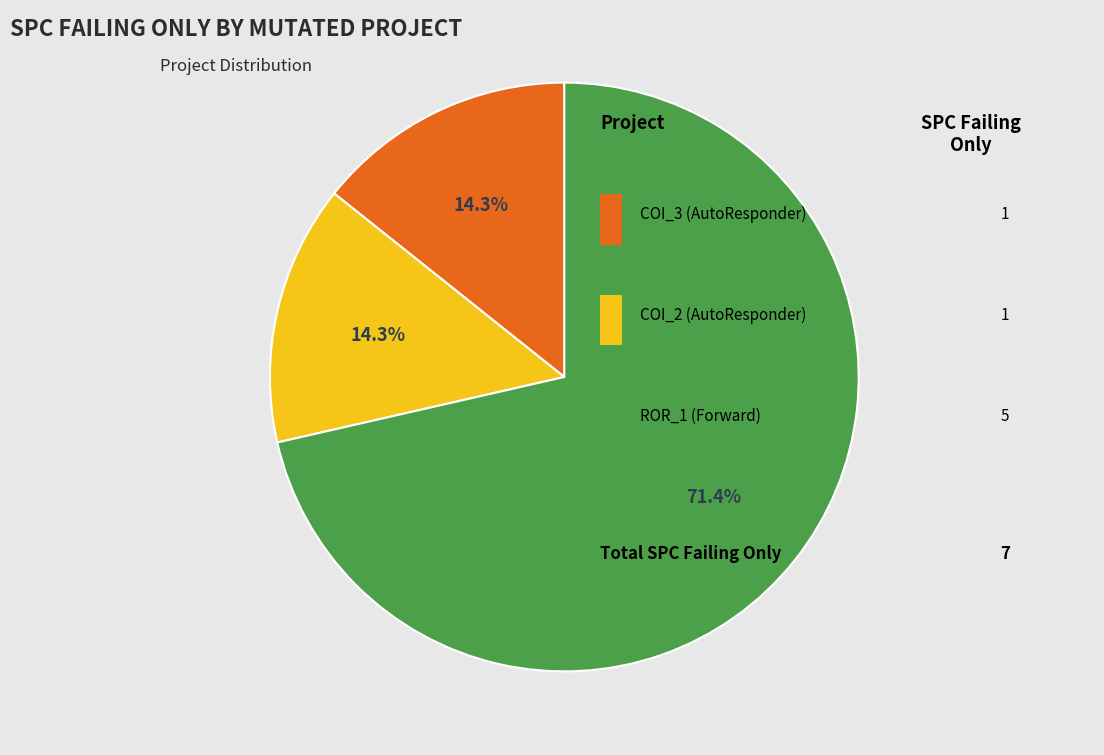

Is there a majority slice in this chart?

Yes